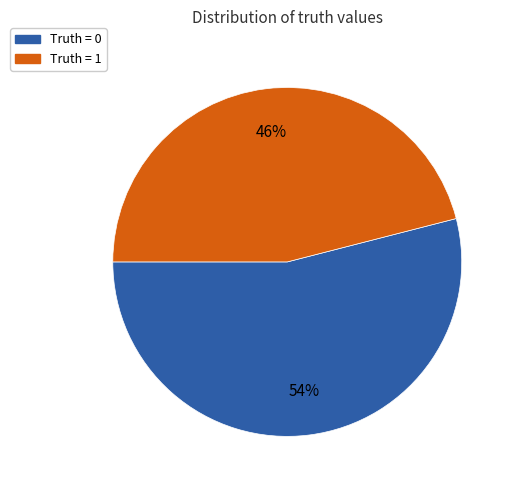

How many slices are in this pie chart?

2